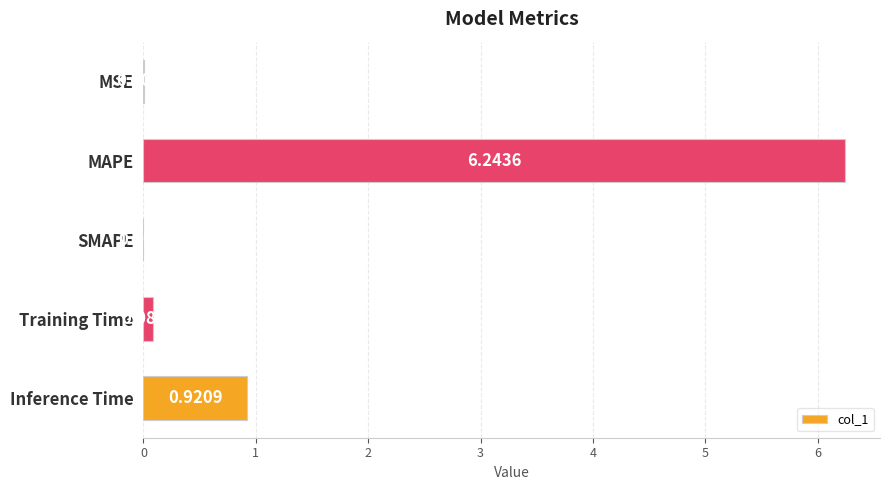

What is the sum of all values?

7.2